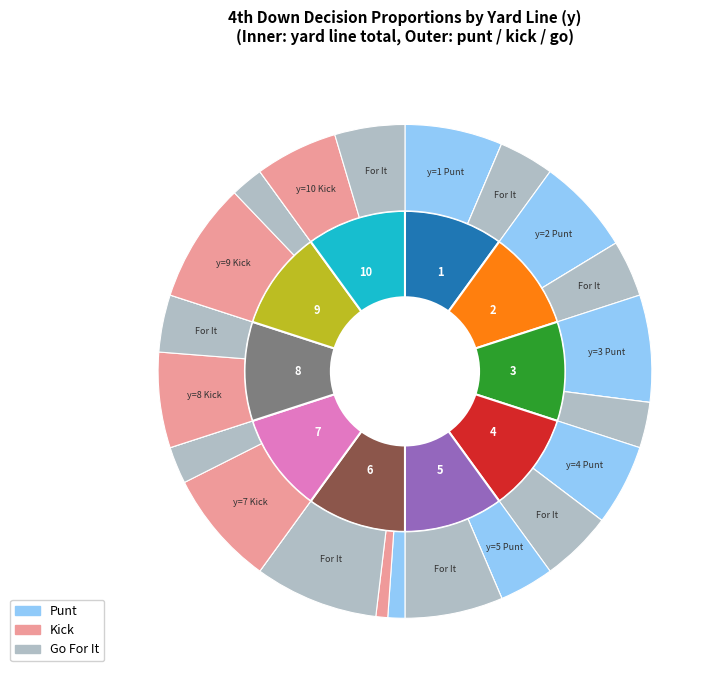

Is there any slice that represents more than half of the pie?

No